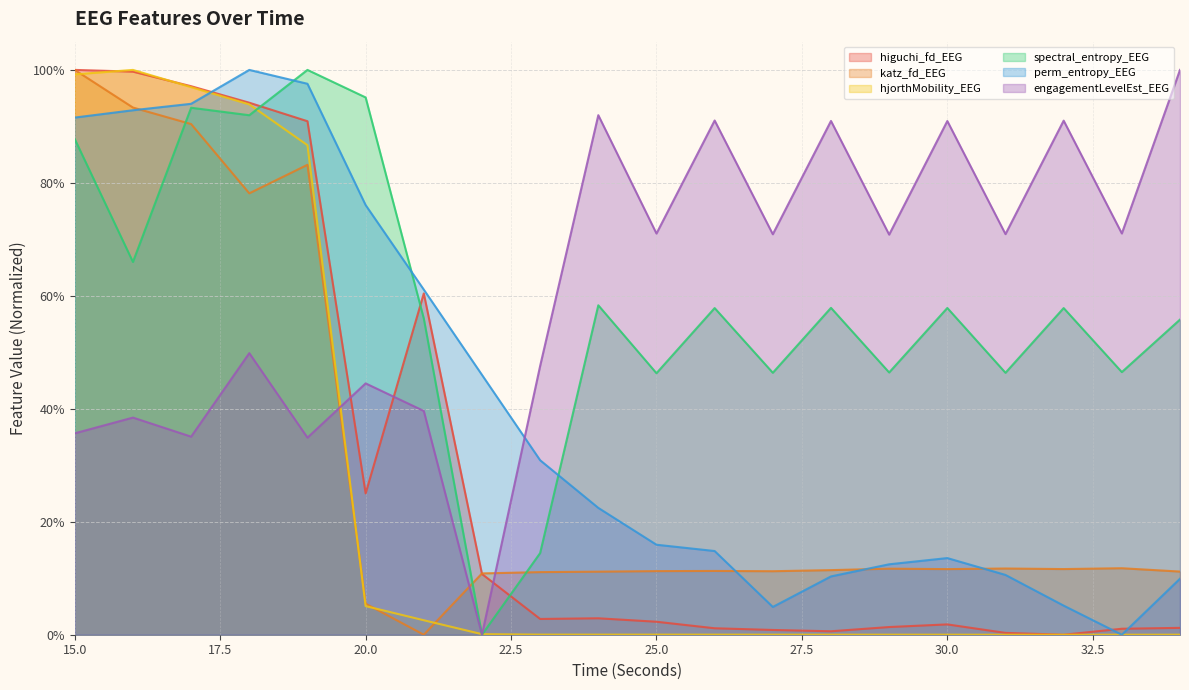

What is the value of the perm_entropy_EEG point at the 18th from the left?

0.1